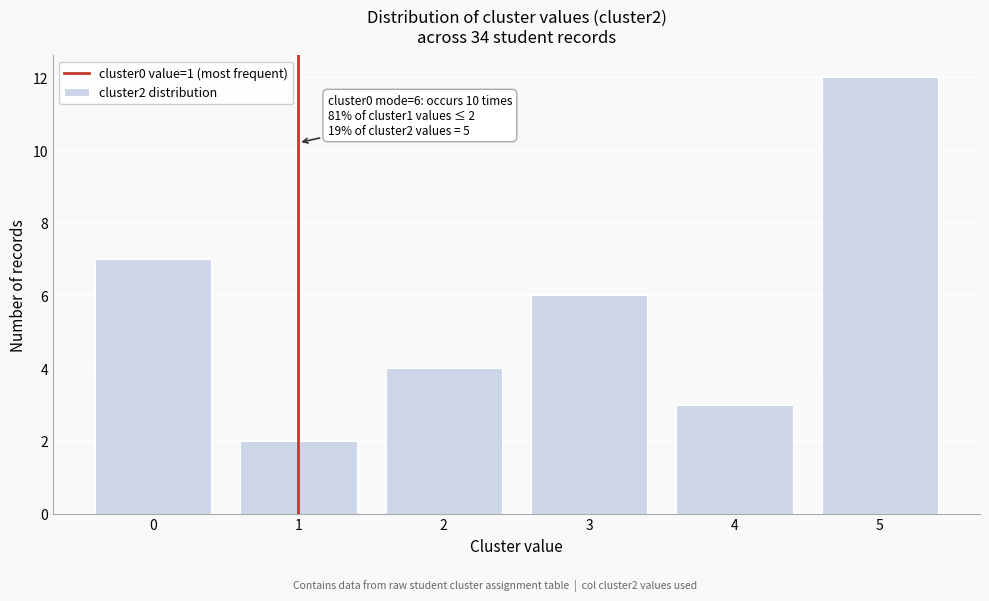

Reading left to right, extract all data points from this chart.

0=7	1=2	2=4	3=6	4=3	5=12